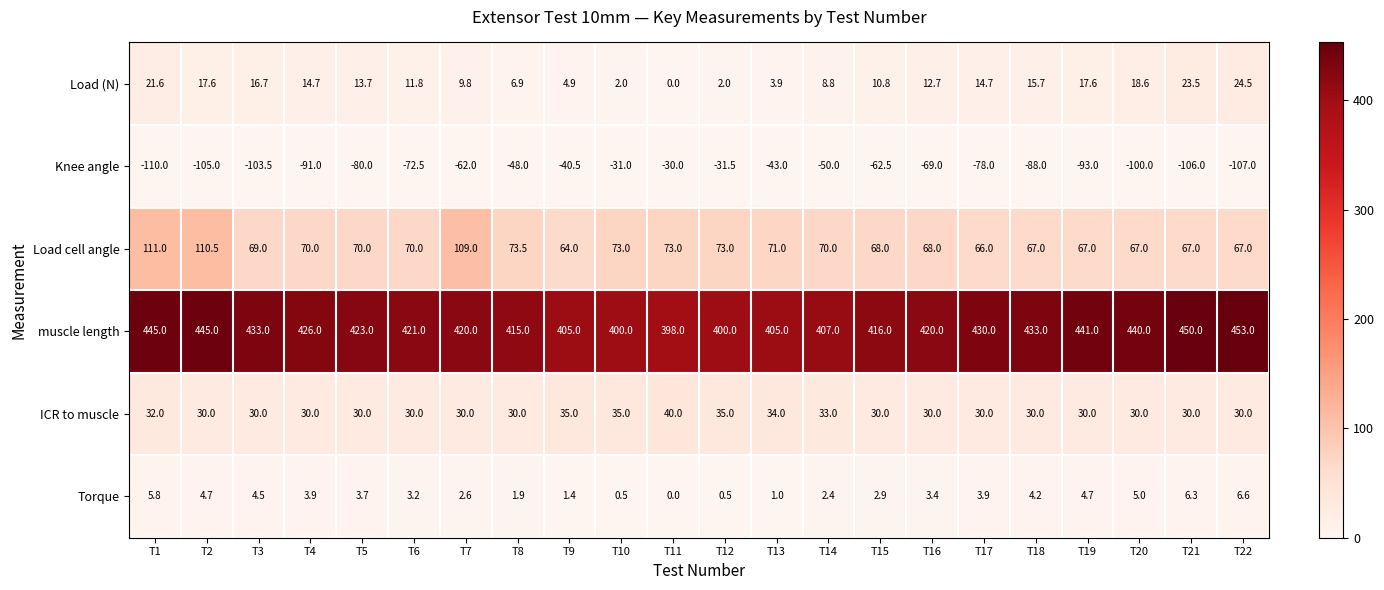

What is the total value across all series at T18?

461.9